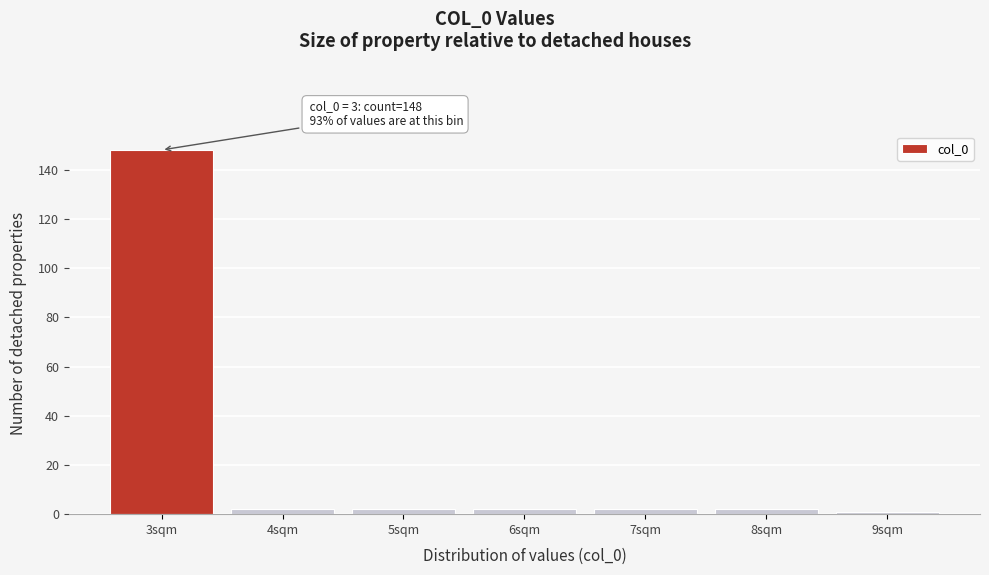

Reading left to right, list all the values displayed in this chart.

148	2	2	2	2	2	1